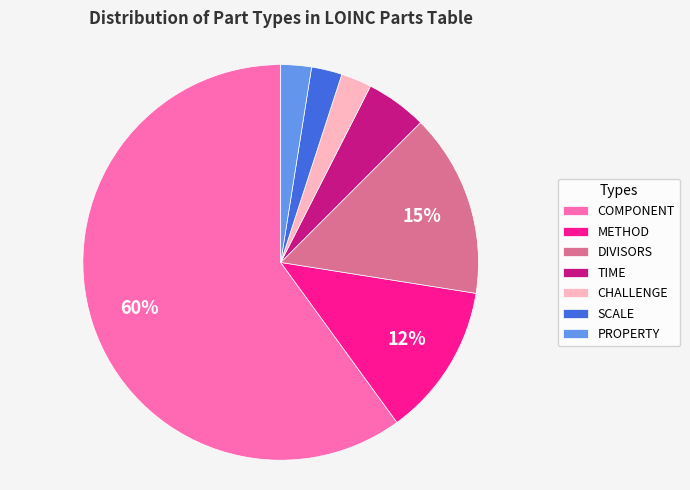

Is the sum of PROPERTY and DIVISORS greater than half?

No